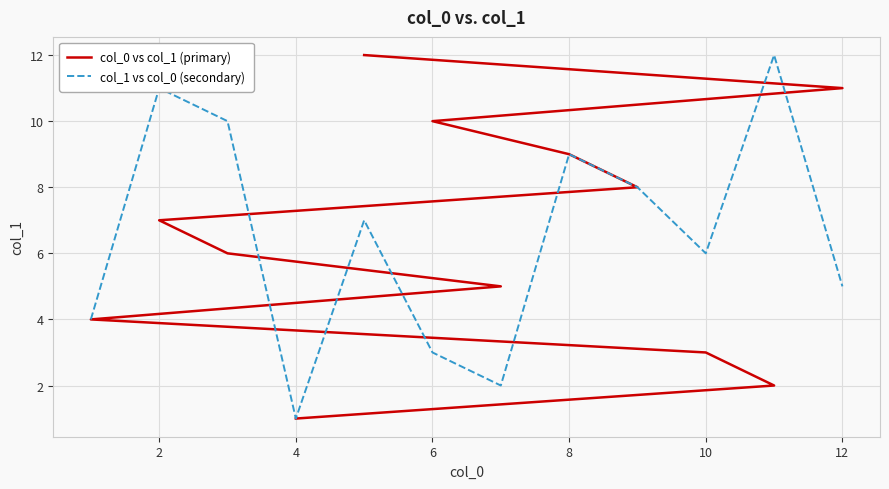

Count the number of data series in this chart.

2